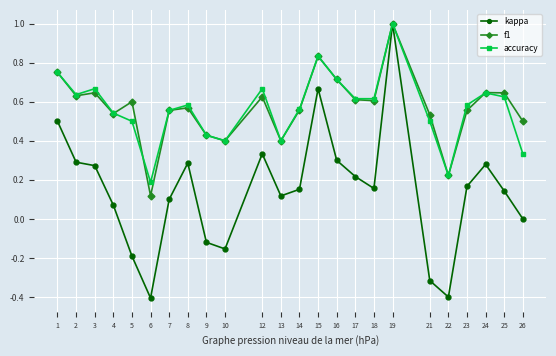

True or false: kappa has more than 2 points higher than both neighbors.

True